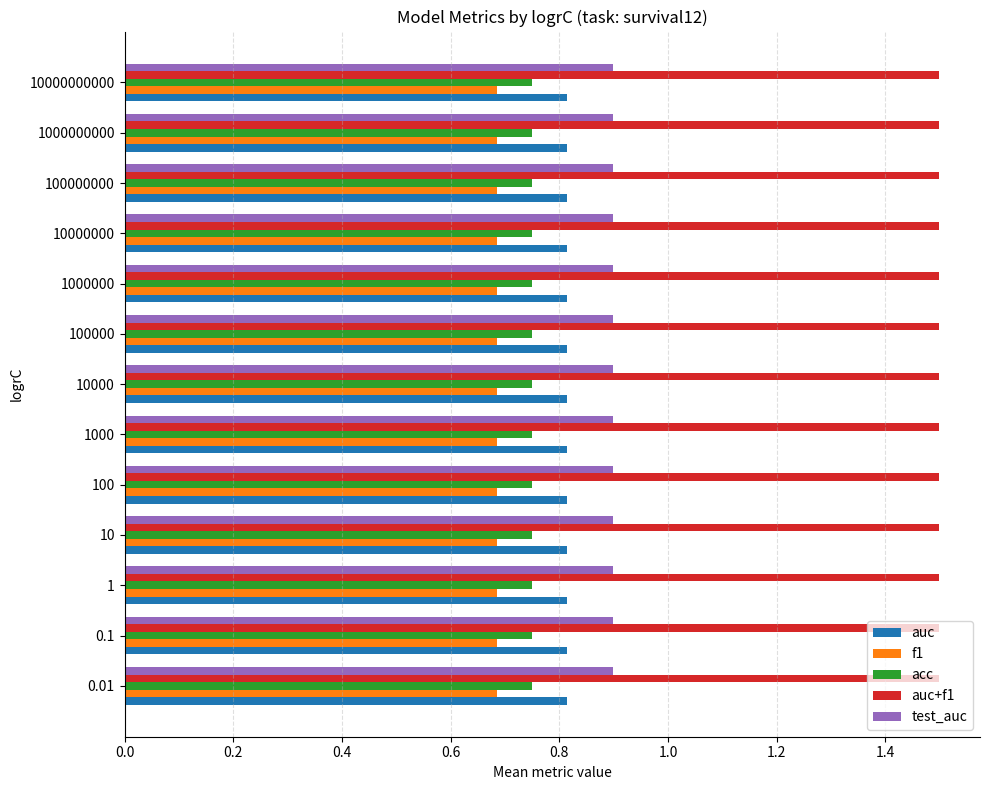

The acc series shows 1.0 at 10000000. True or false?

False